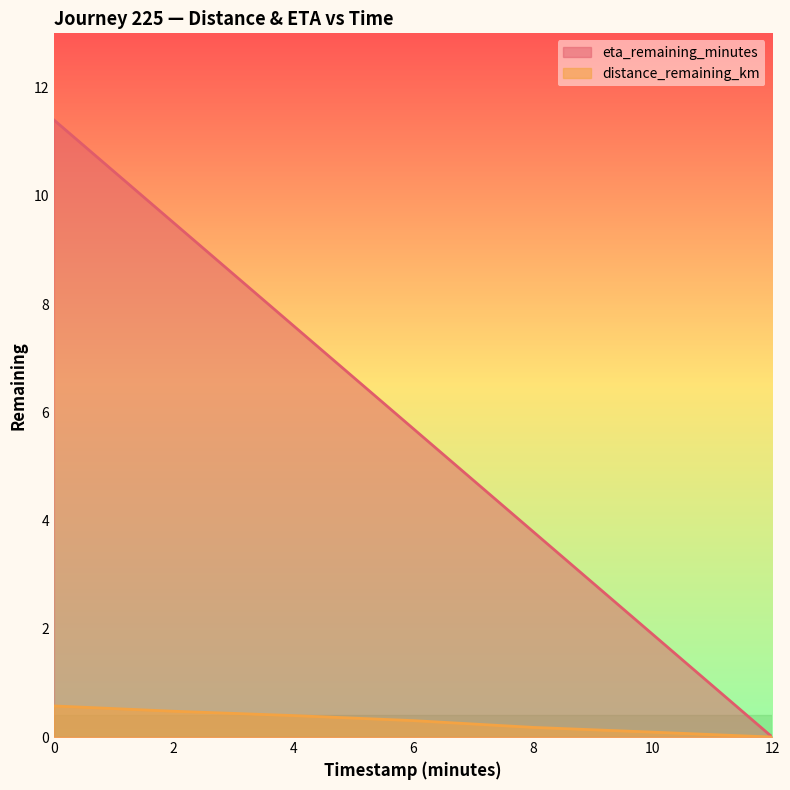

Reading left to right, list all the values displayed in this chart.

distance_remaining_km: 0.6	0.5	0.4	0.3	0.2	0.1	0.0
eta_remaining_minutes: 11.4	9.5	7.6	5.7	3.8	1.9	0.0